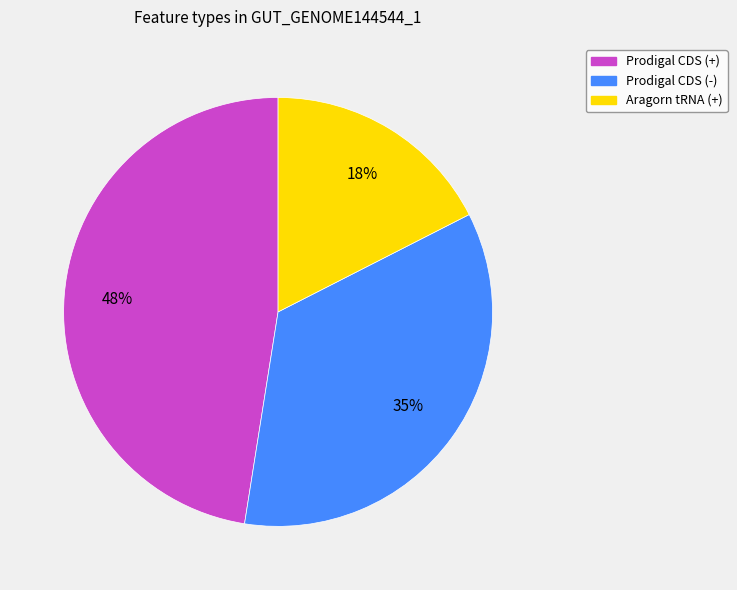

Is there any slice that represents more than half of the pie?

No